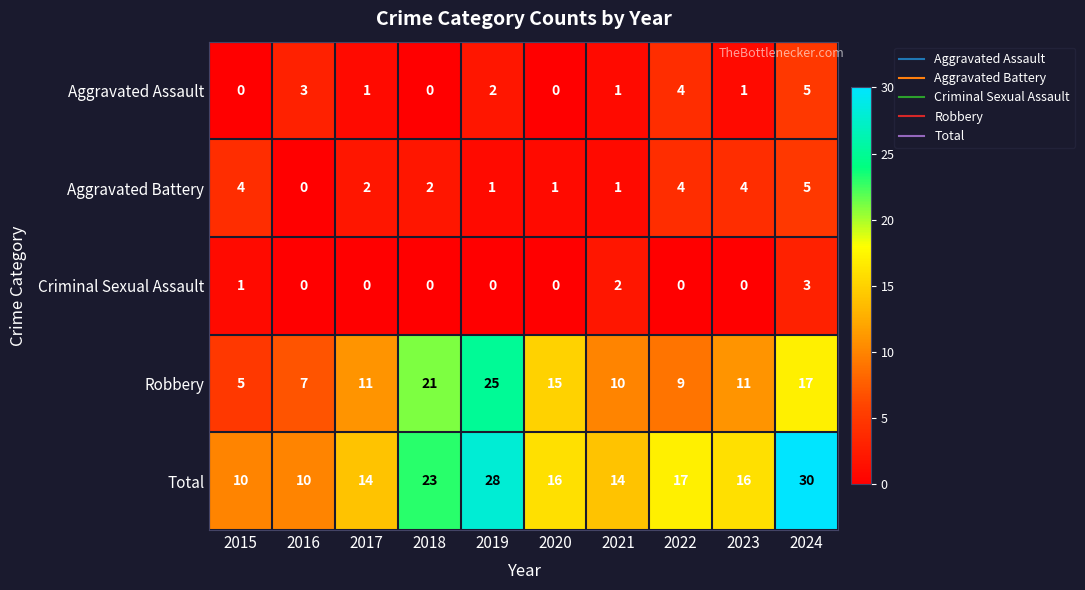

Is the value of Total at 2017 greater than the value of Aggravated Battery at 2015?

Yes